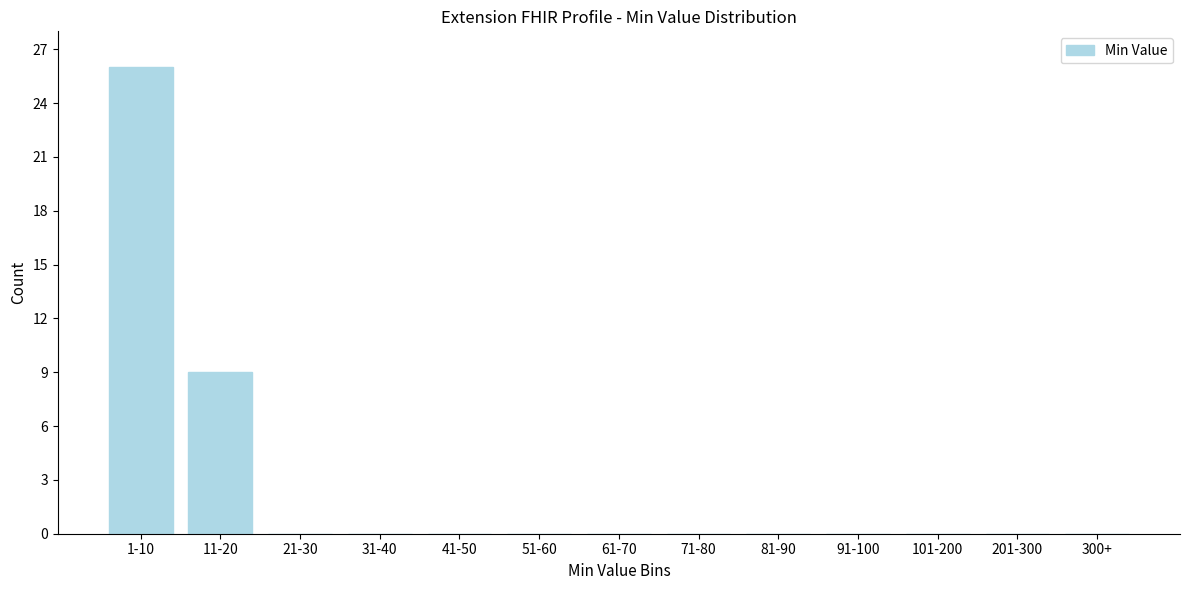

Reading right to left, transcribe all the data shown in this chart.

300+=0	201-300=0	101-200=0	91-100=0	81-90=0	71-80=0	61-70=0	51-60=0	41-50=0	31-40=0	21-30=0	11-20=9	1-10=26